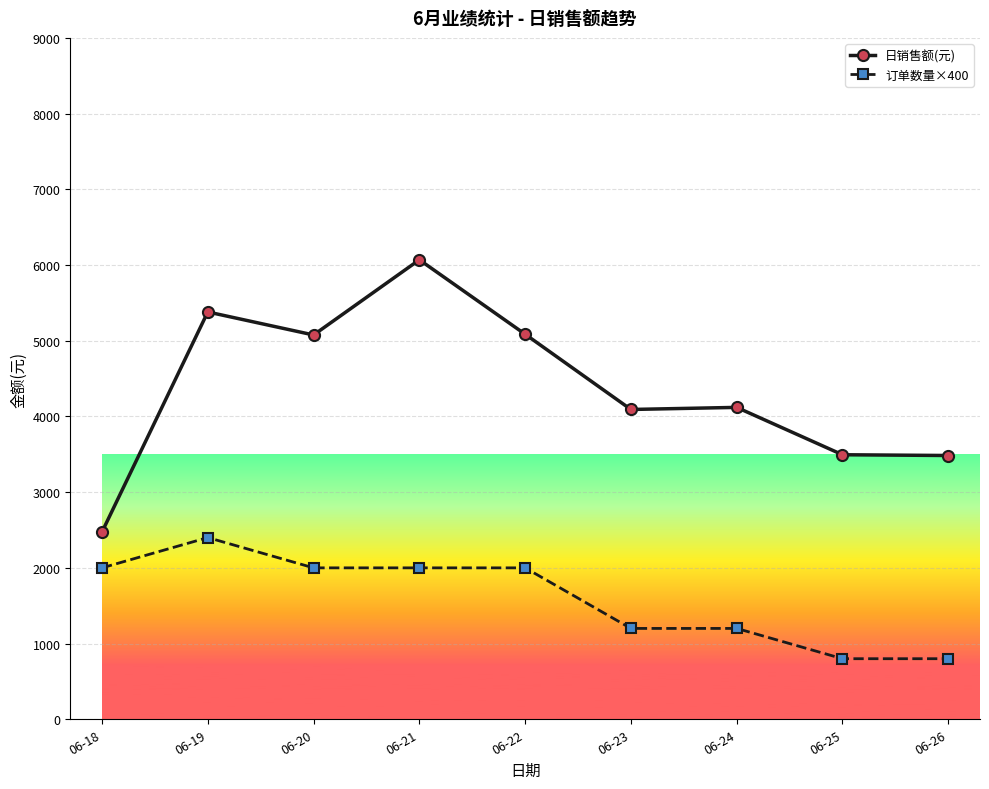

Count the number of data series in this chart.

2